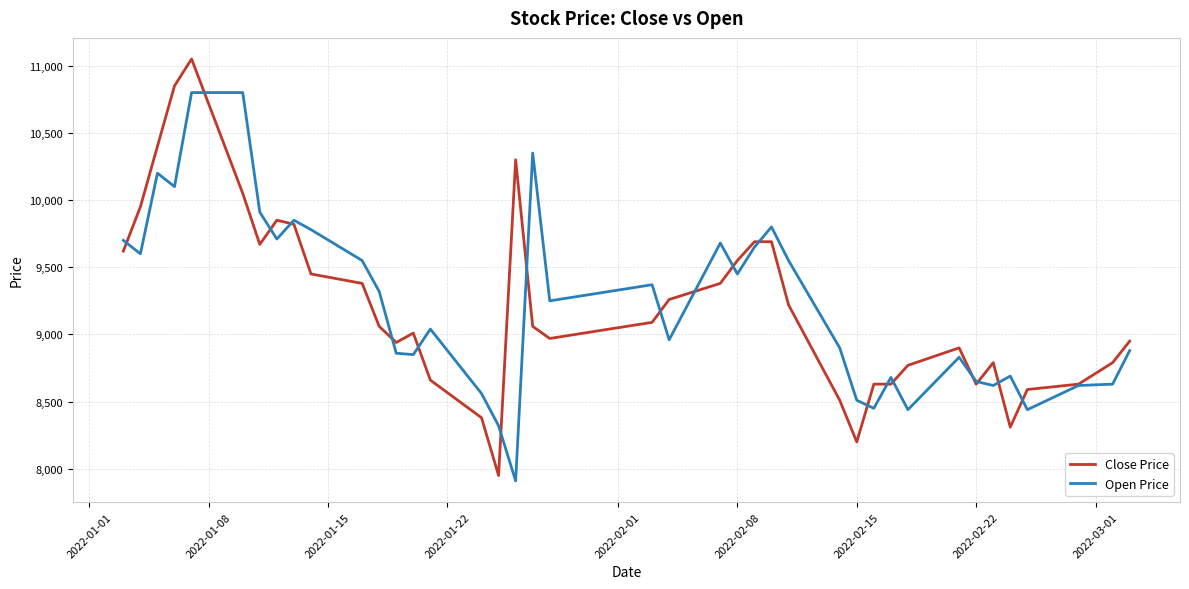

What is the smallest value displayed?

7910